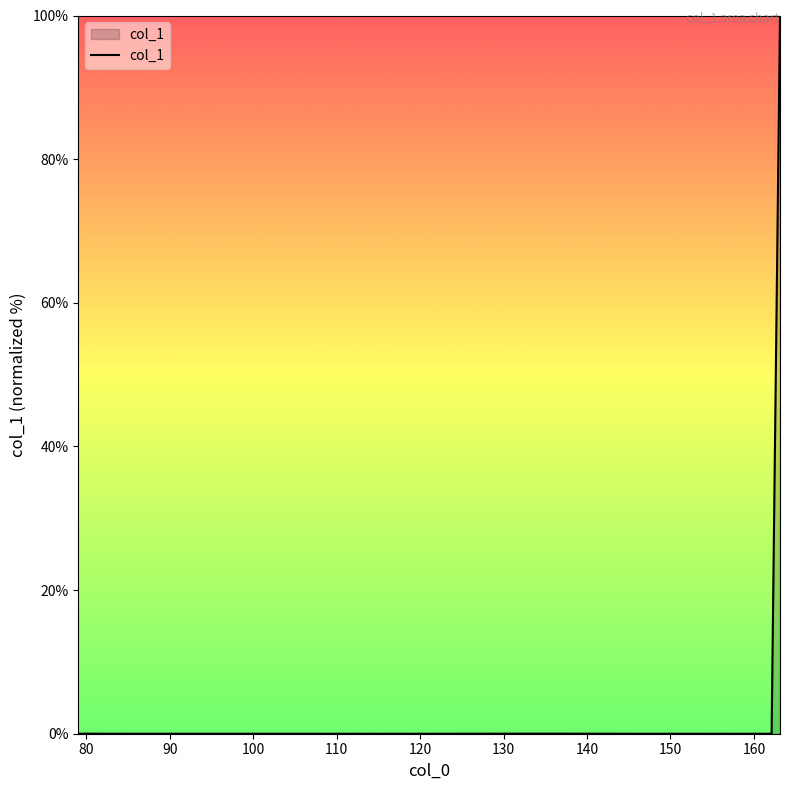

What is the difference between the maximum and minimum values?

100.0